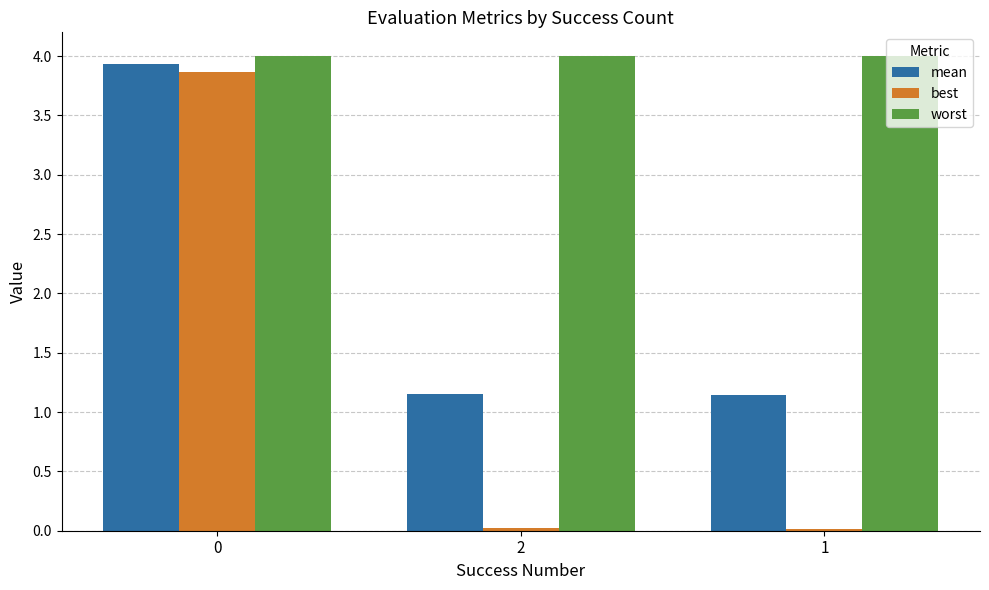

Which series has the widest spread of values?

best